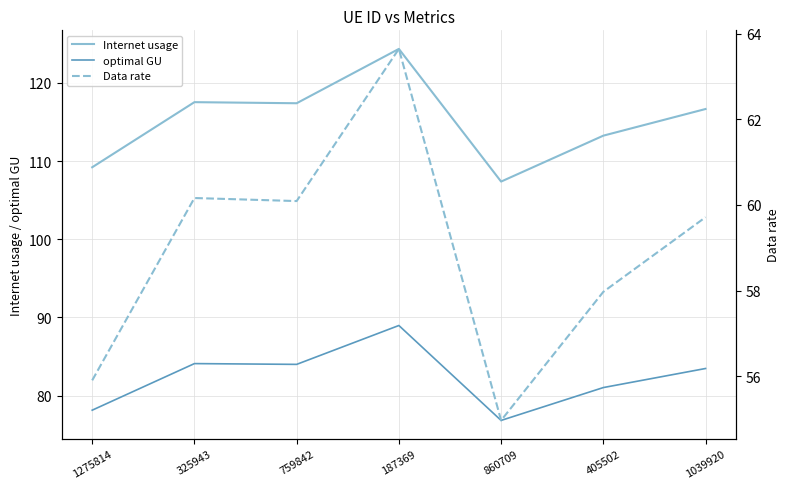

What is the lowest value of the optimal GU series?

76.8